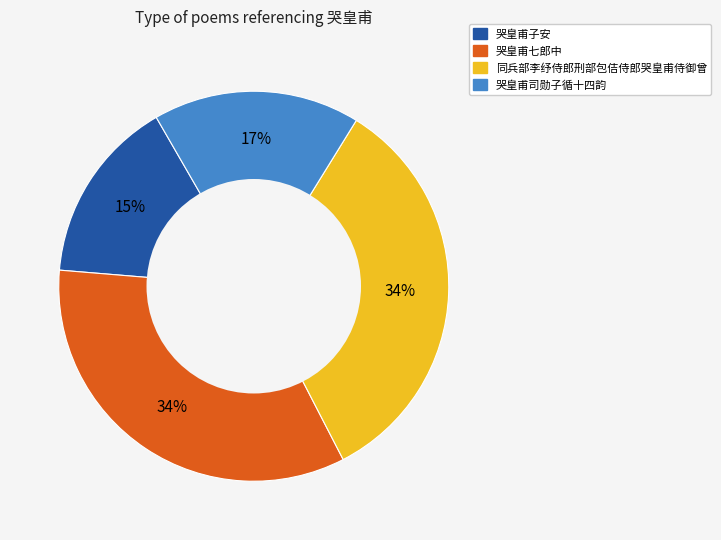

To the nearest percent, what is the difference between the largest and smallest slice percentages?

19%